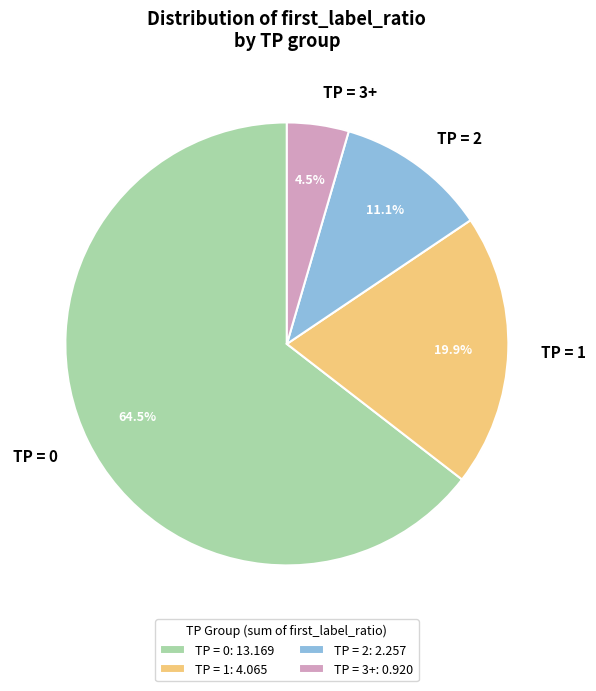

How many slices are in this pie chart?

4